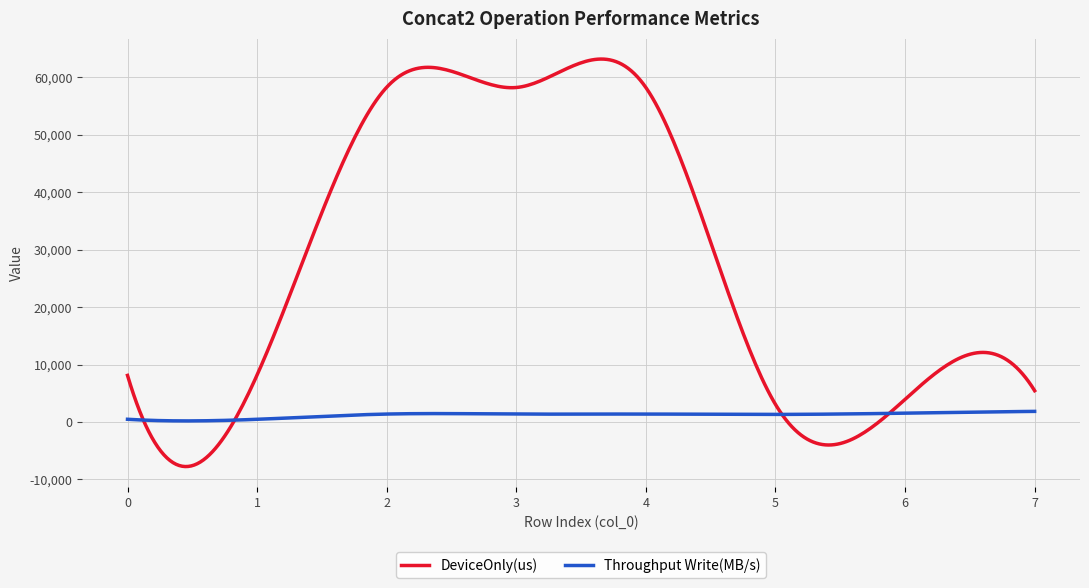

Which series has the widest spread of values?

DeviceOnly(us)